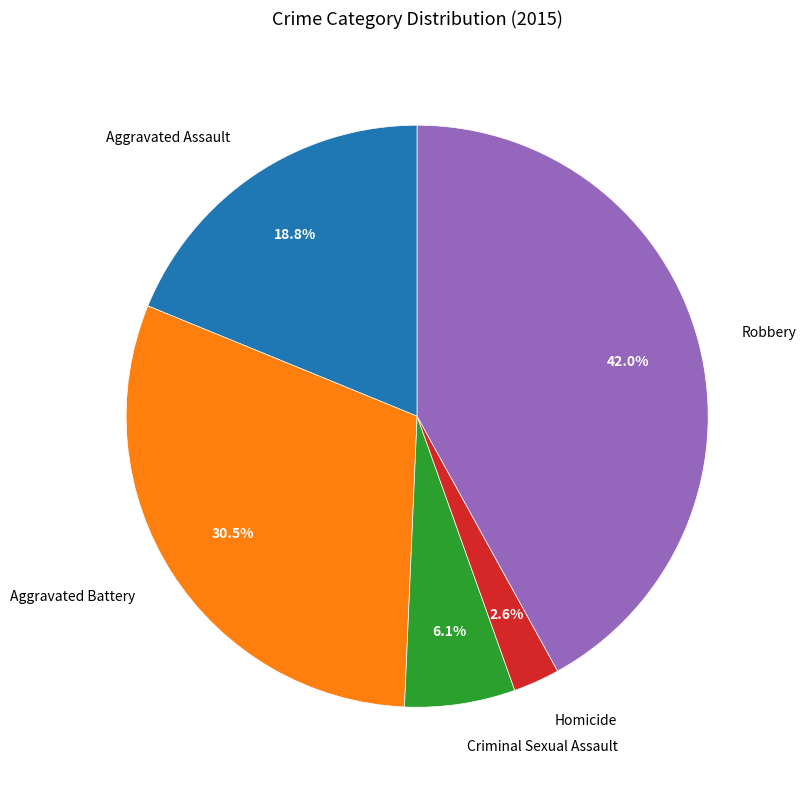

How many segments does this pie chart have?

5